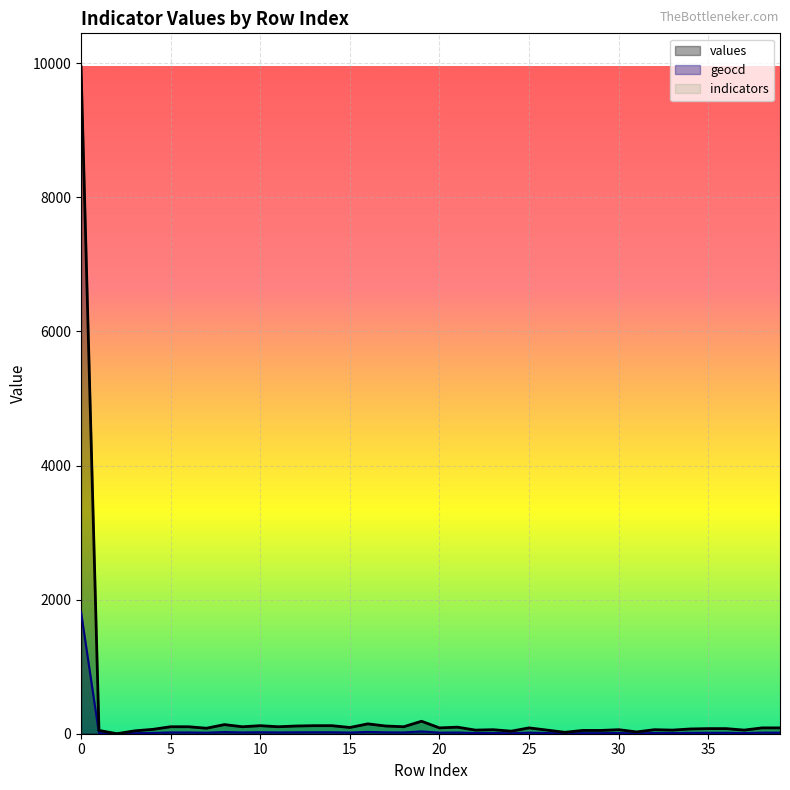

How many data points does each series have?

40